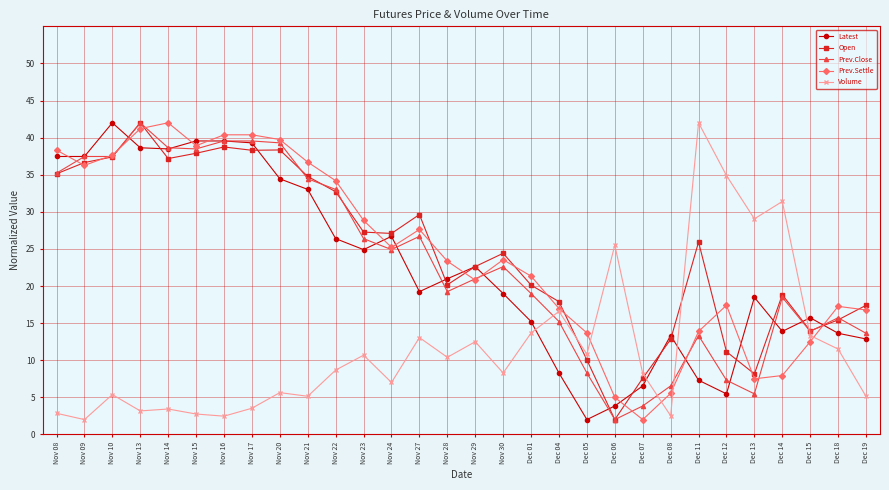

Does the chart have visible grid lines?

Yes